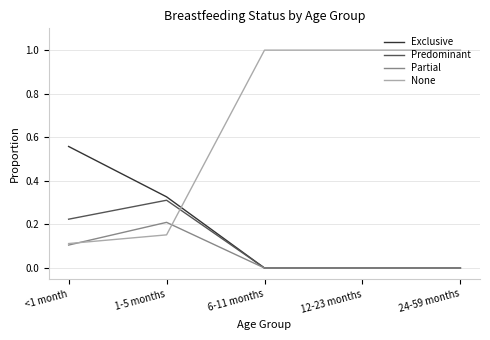

Between <1 month and 12-23 months, which series saw the biggest shift?

None